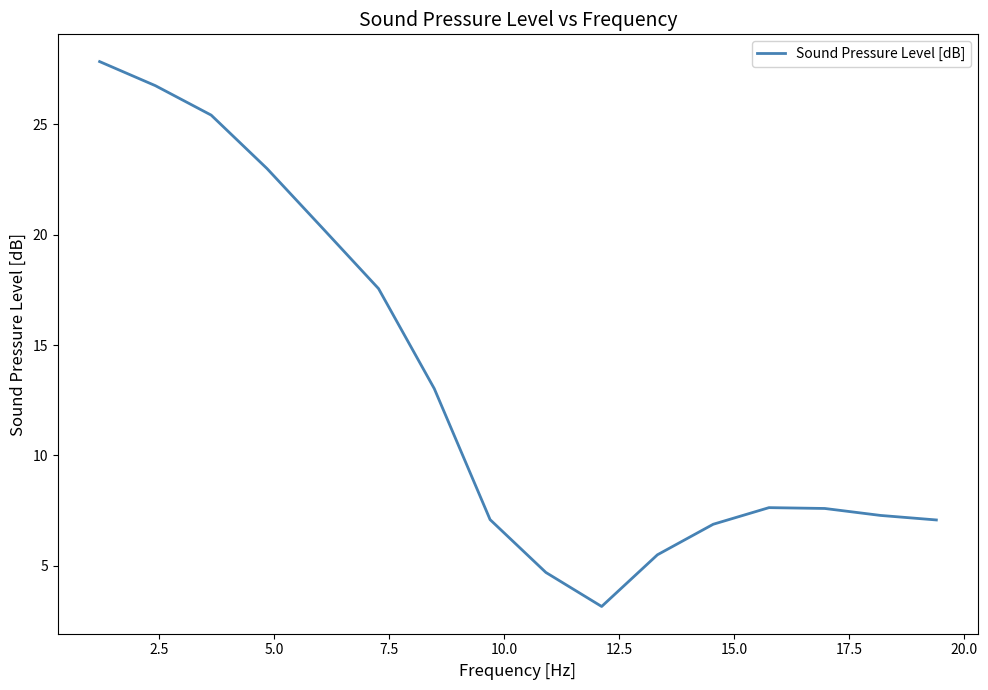

What is the difference between the maximum and minimum values?

24.7